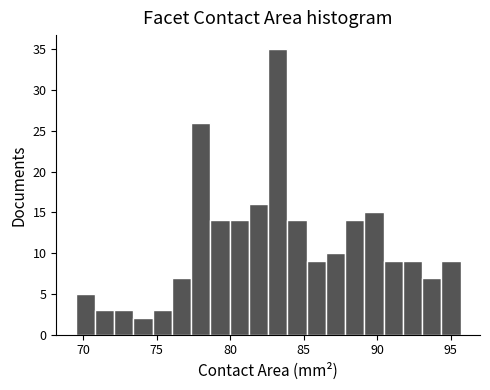

Around what value on the x-axis is the tallest bar? Give the approximate position of its centre, as read against the axis.

83.0